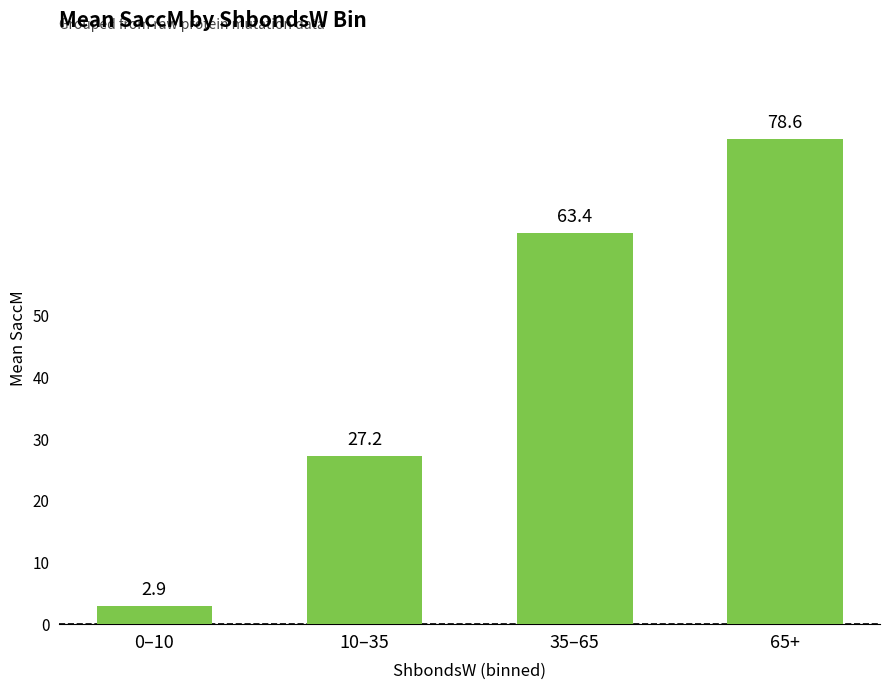

What value does the data have at 65+?

78.6